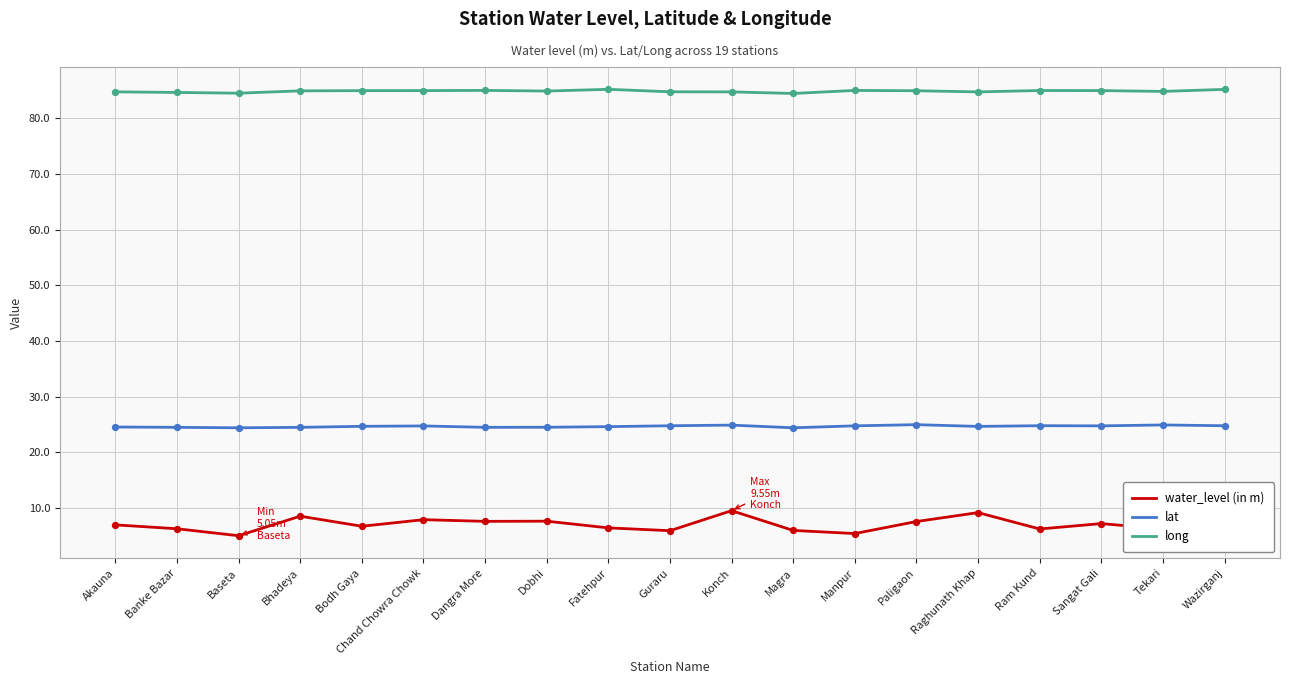

Which series has the largest total across all categories?

long